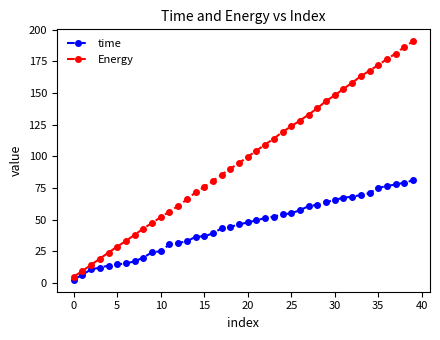

List the series in order of their overall mean, highest first.

Energy, time